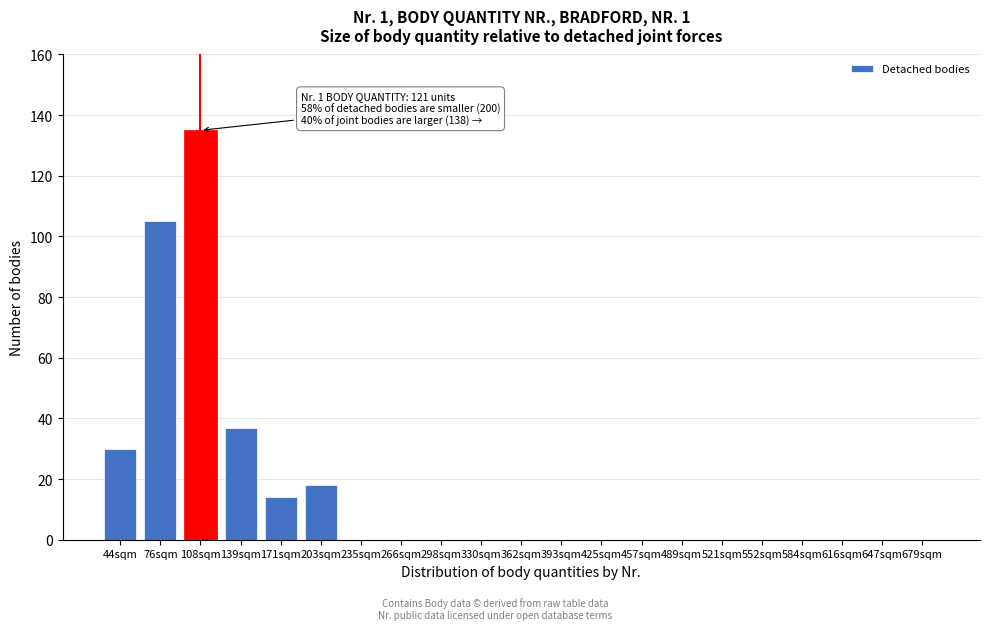

Reading left to right, what are all the values shown in this chart?

44sqm=30	76sqm=105	108sqm=135	139sqm=37	171sqm=14	203sqm=18	235sqm=0	266sqm=0	298sqm=0	330sqm=0	362sqm=0	393sqm=0	425sqm=0	457sqm=0	489sqm=0	521sqm=0	552sqm=0	584sqm=0	616sqm=0	647sqm=0	679sqm=0